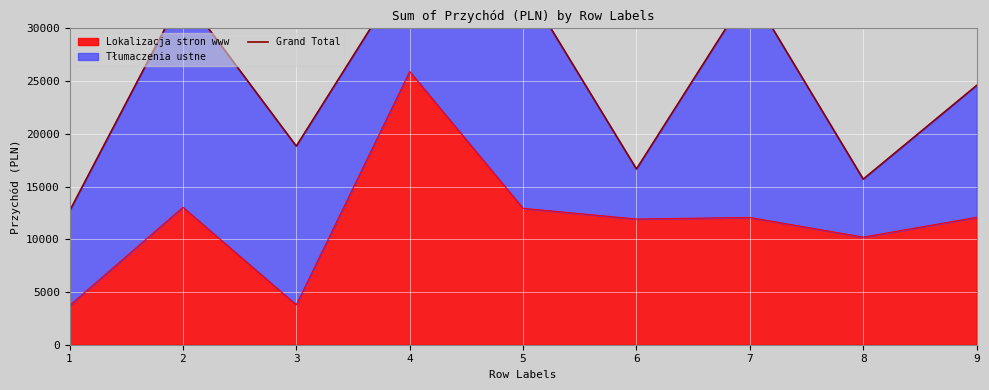

Reading left to right, extract all data points from this chart.

12668	33232	18828	35896	34321	16662	33570	15701	24582